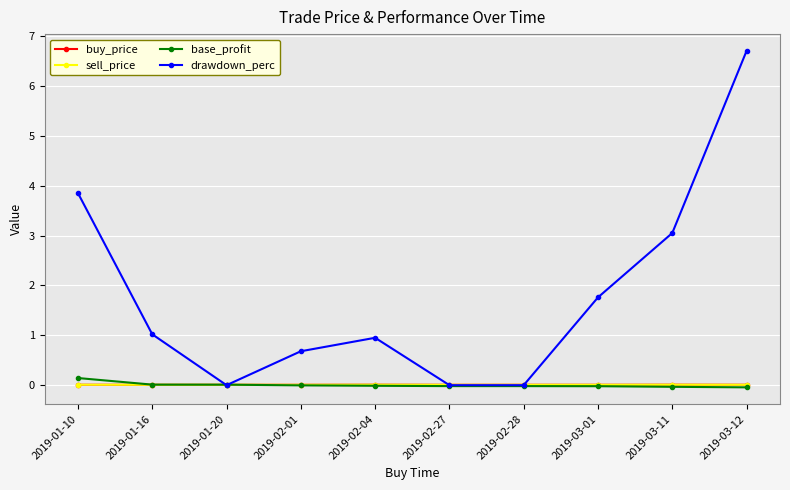

Is the value of drawdown_perc at 2019-03-11 greater than the value of buy_price at 2019-03-11?

Yes